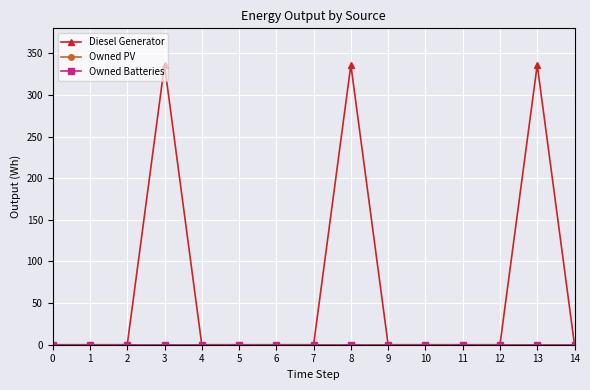

Between 4 and 6, which is larger?

4